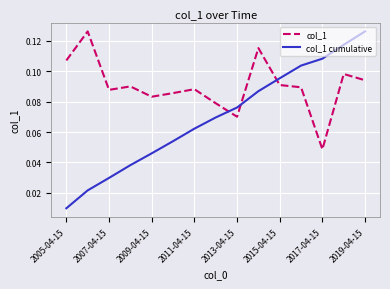

How many times do col_1 cumulative and col_1 cross each other?

3